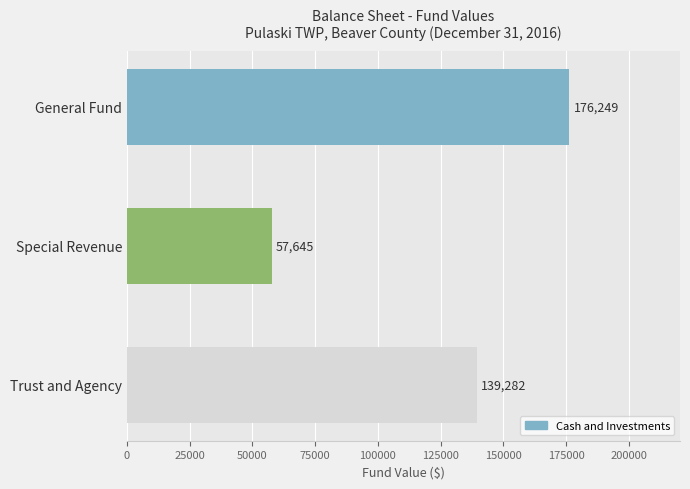

At which category does the chart reach its minimum across all series?

Special Revenue